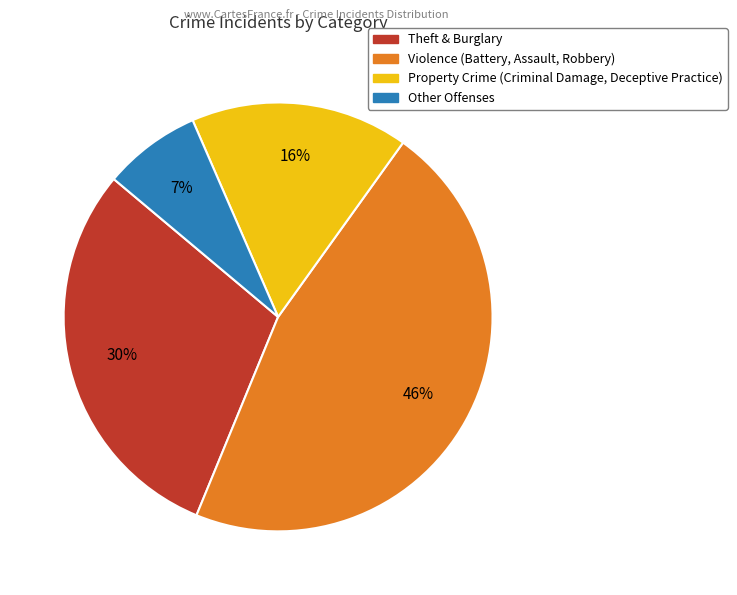

To the nearest percent, what is the difference between the largest and smallest slice percentages?

39%